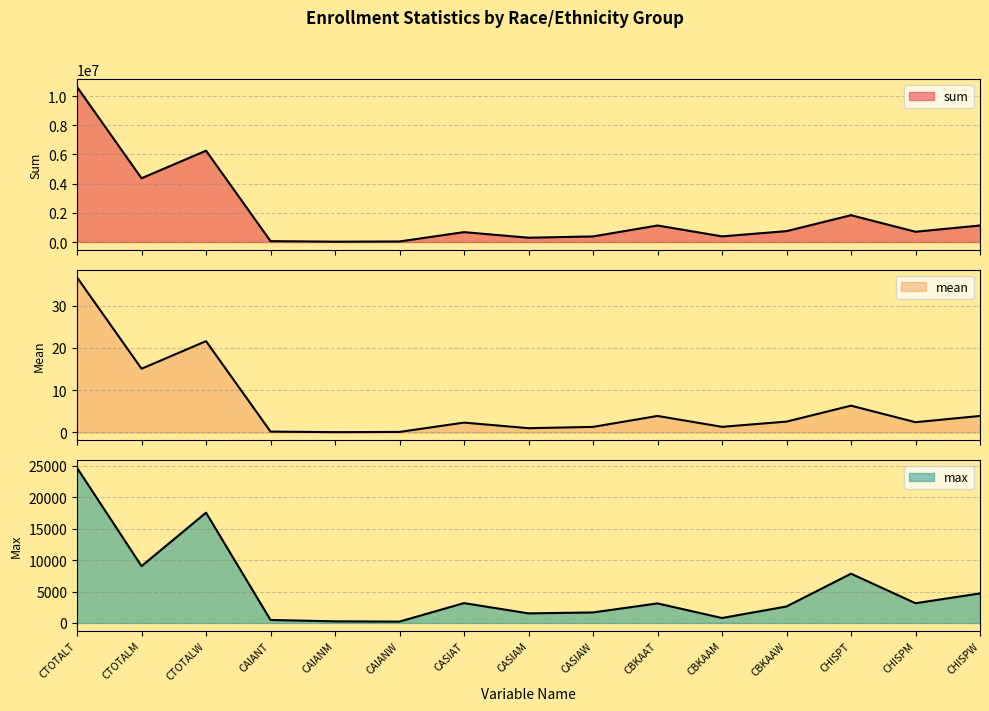

At which category does sum reach its first local peak?

CTOTALW